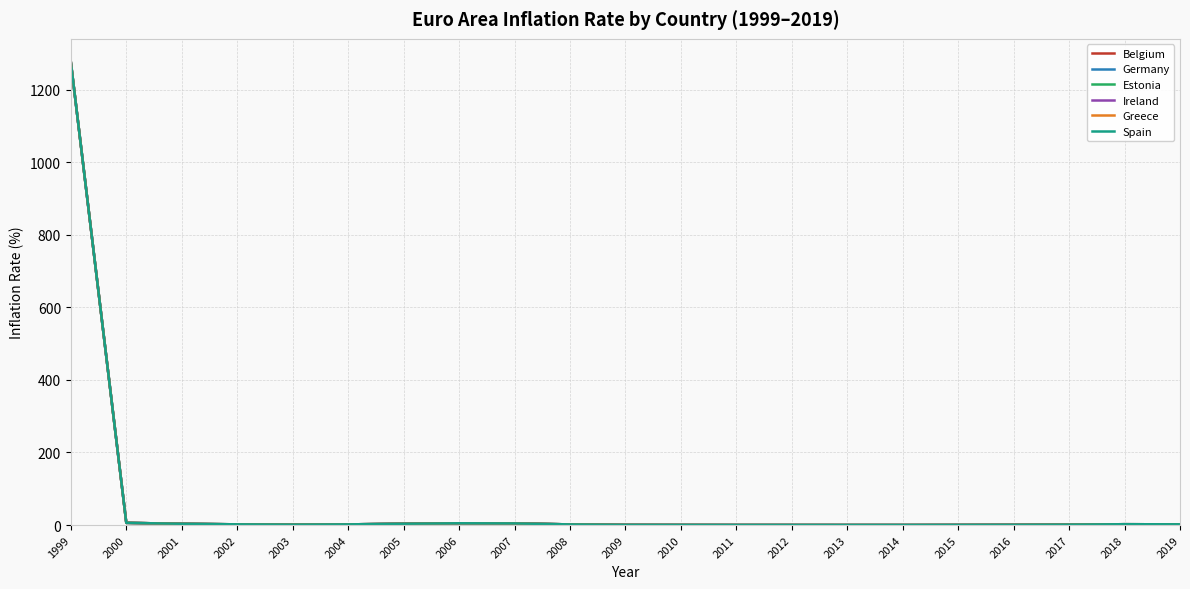

What is the sum of the Greece values at 2017 and 2002?

3.2